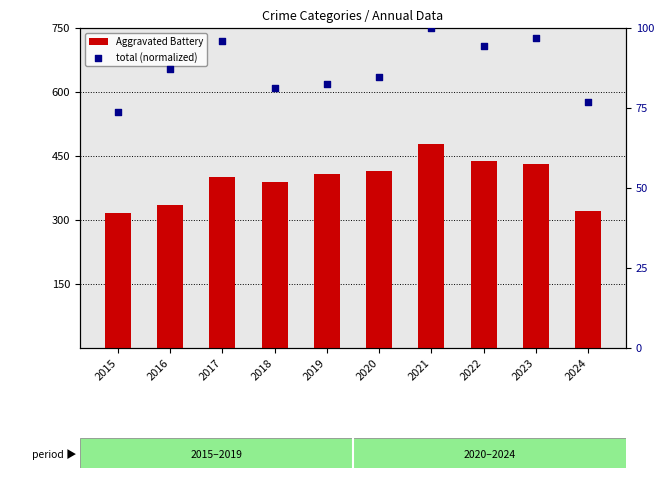

Which series reaches the maximum Y coordinate?

Aggravated Battery